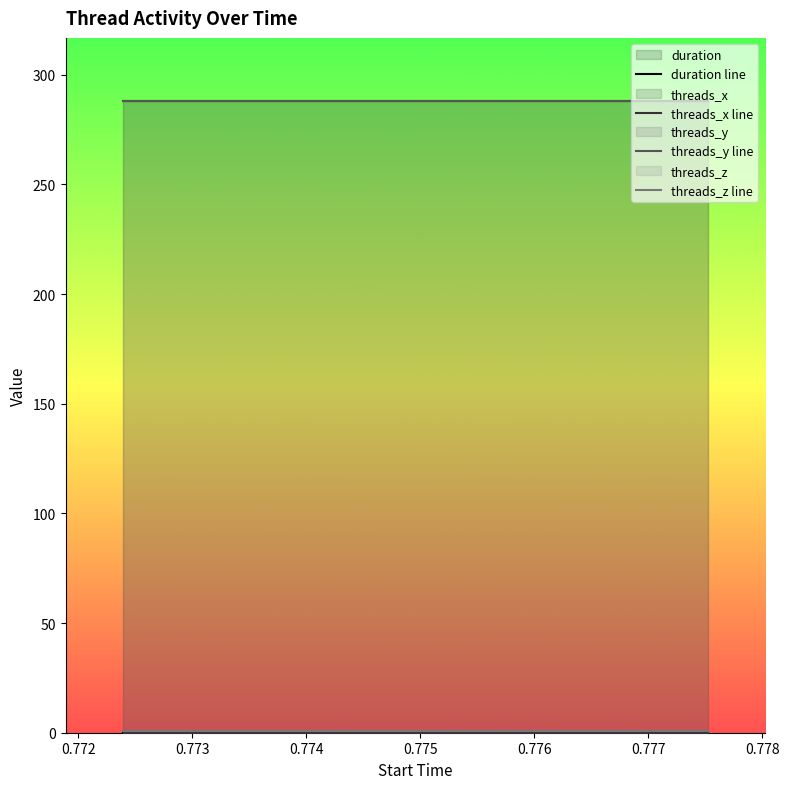

How many lines are shown in the chart?

4